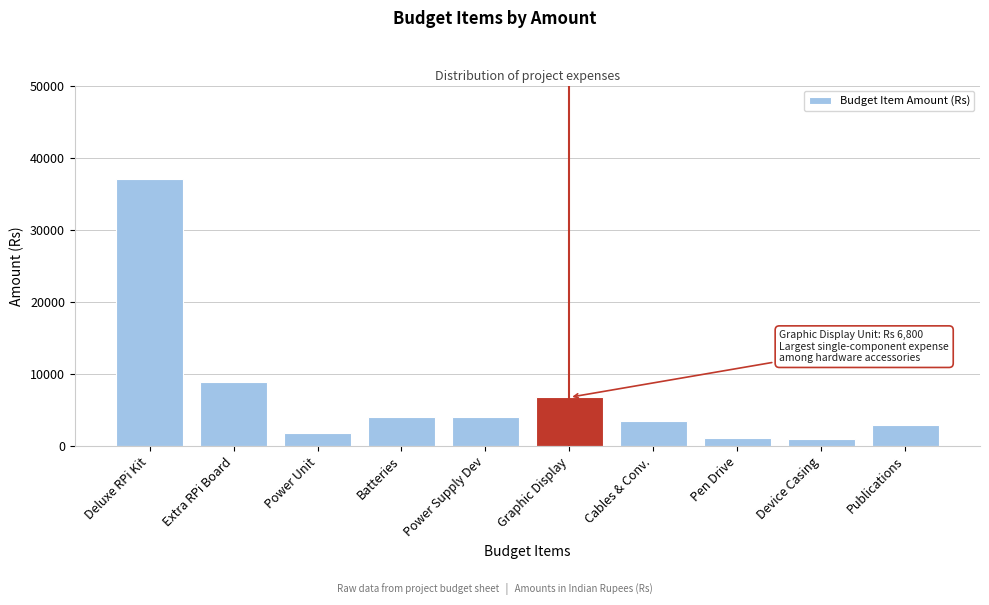

Between Graphic Display and Power Supply Dev, which is larger?

Graphic Display